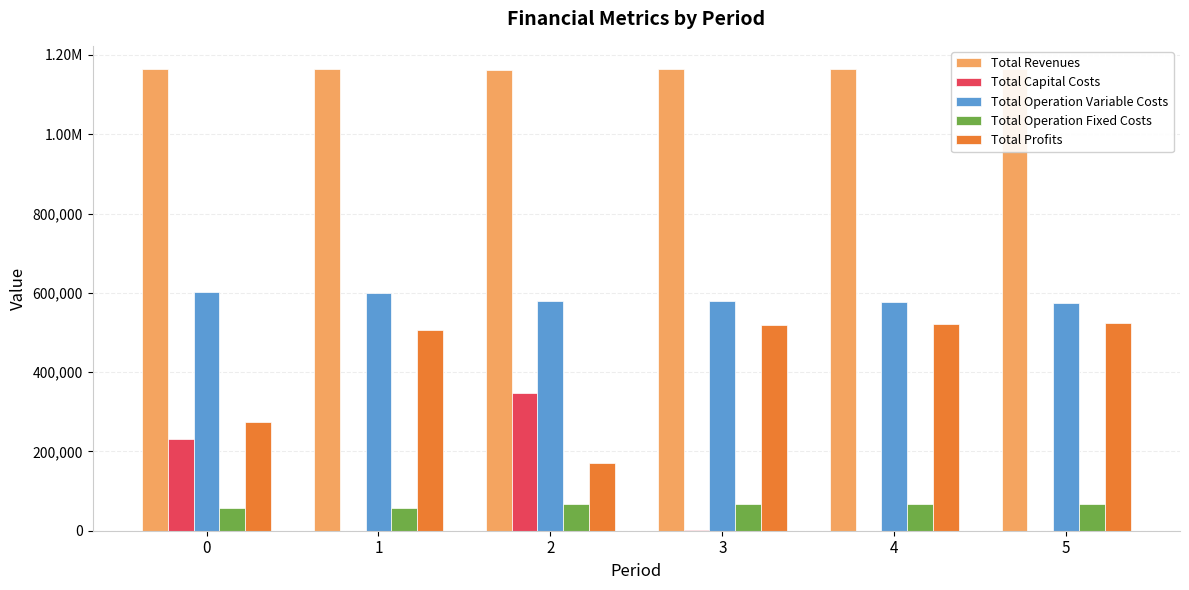

Are the bars horizontal?

No